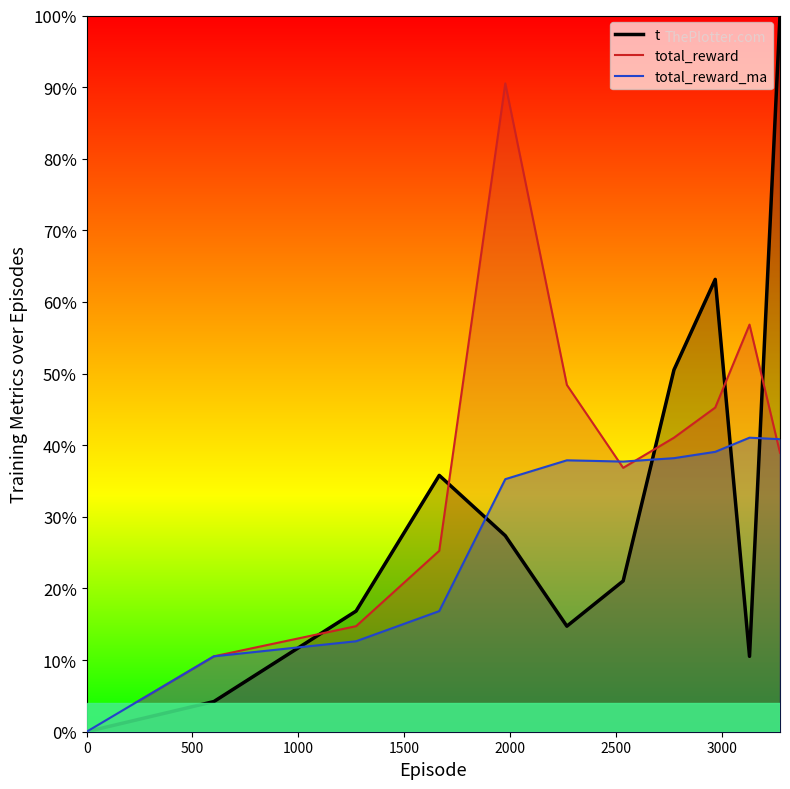

Which series has the largest total across all categories?

total_reward